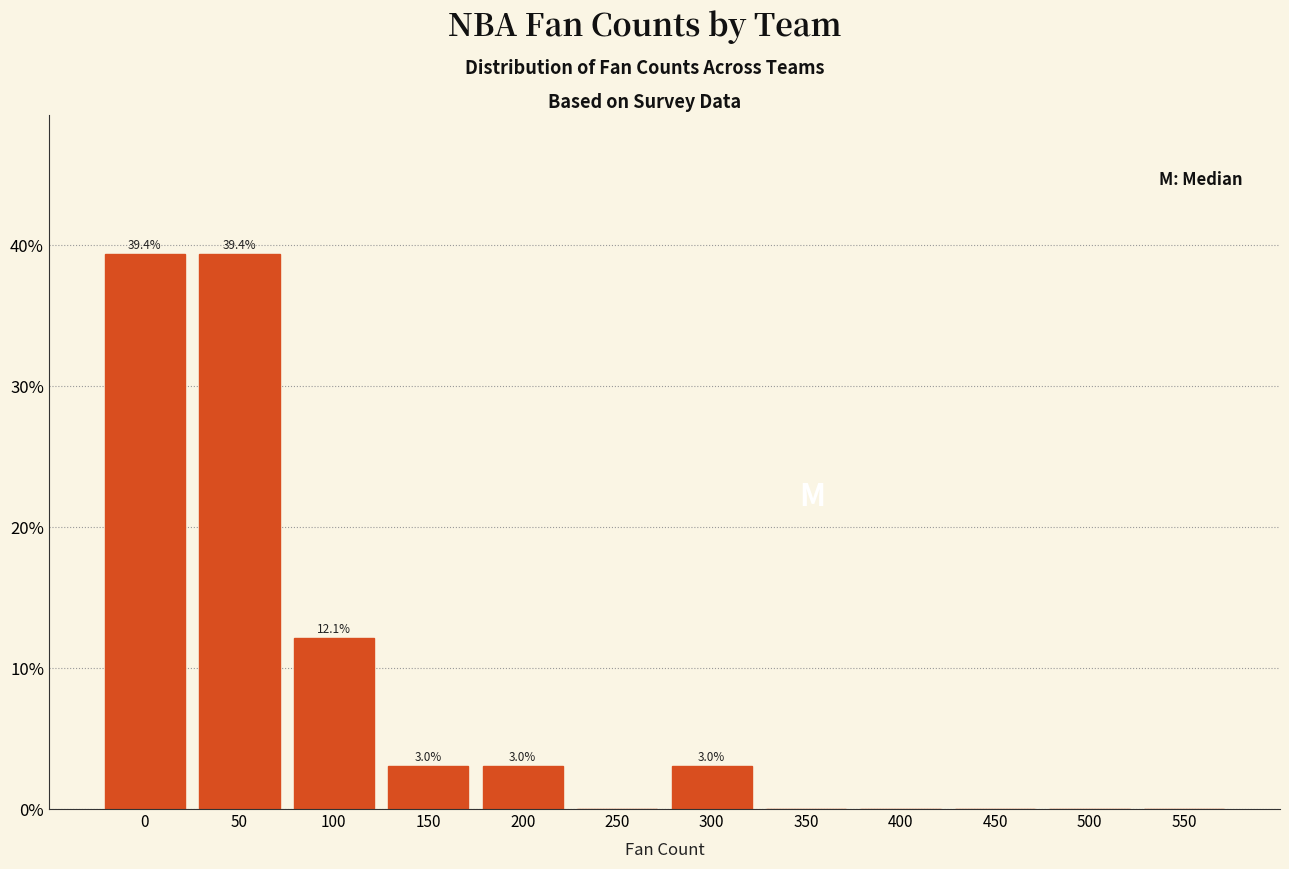

Reading left to right, extract all data points from this chart.

0=39.4	50=39.4	100=12.1	150=3.0	200=3.0	250=0.0	300=3.0	350=0.0	400=0.0	450=0.0	500=0.0	550=0.0